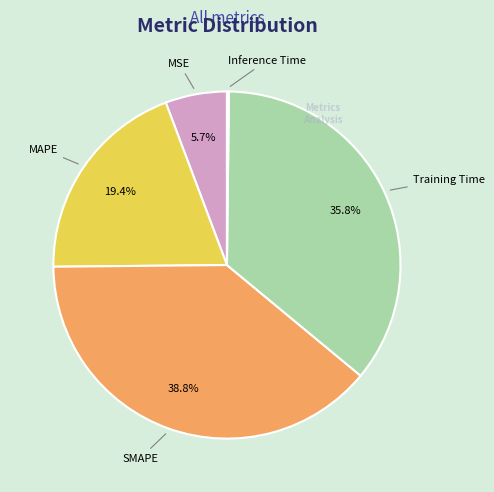

Does any single category account for the majority?

No